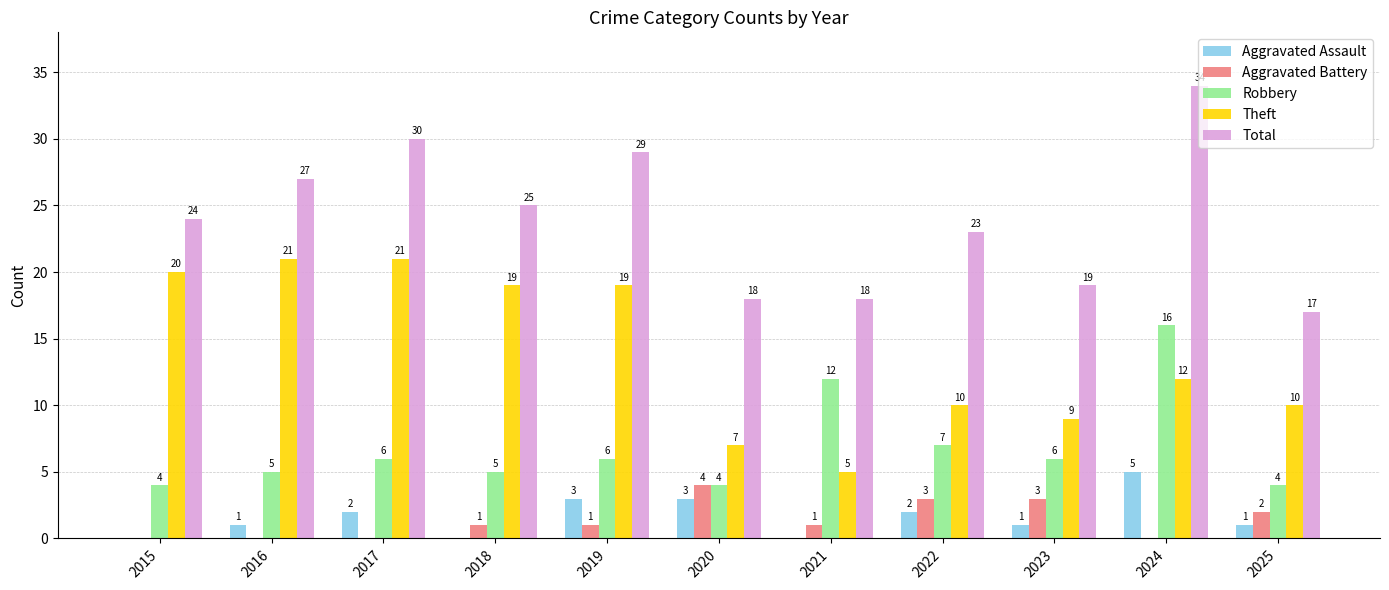

True or false: Theft has a value of 7 at 2018.

False